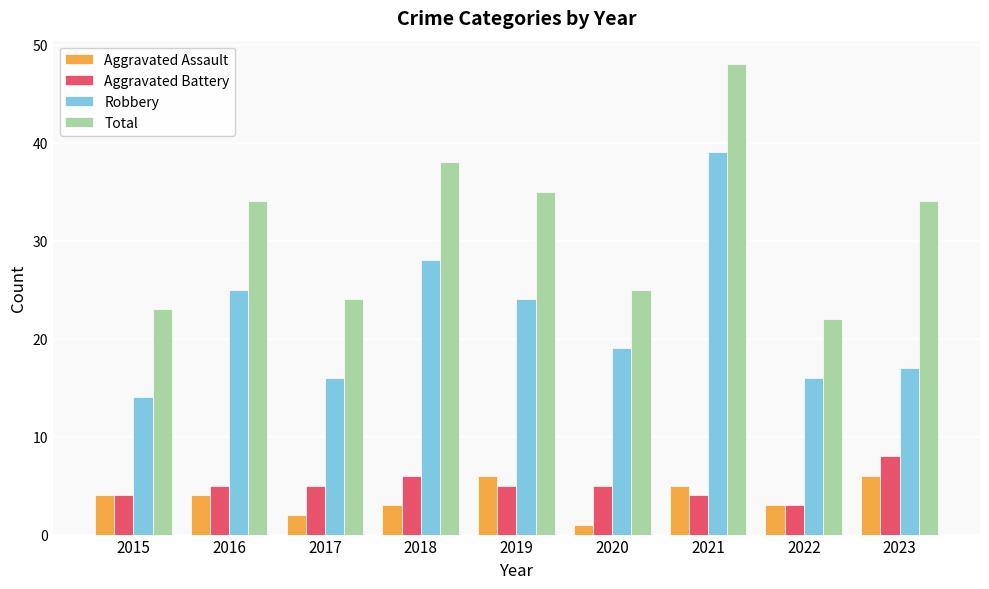

Which series has the largest range (max minus min)?

Total